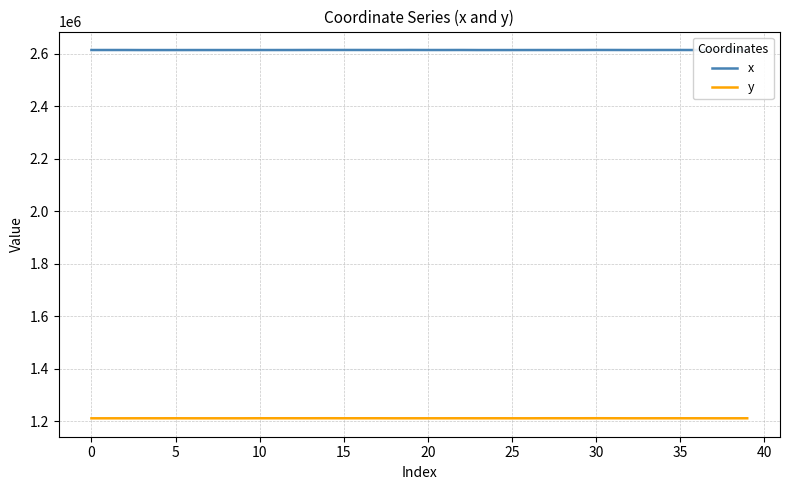

Which series has the widest spread of values?

x